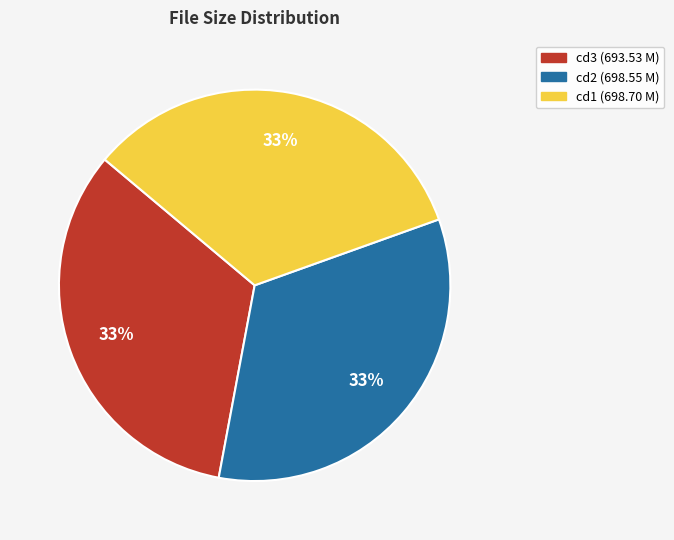

Do cd3 (693.53 M) and cd2 (698.55 M) together represent more than half of the pie?

Yes